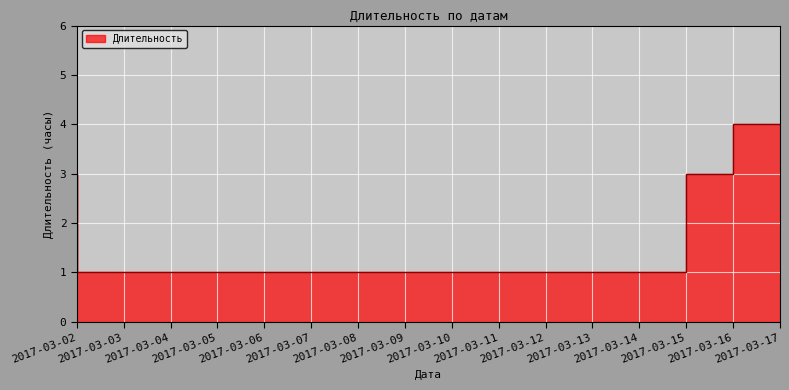

Which category has the lowest value across all series?

2017-03-15